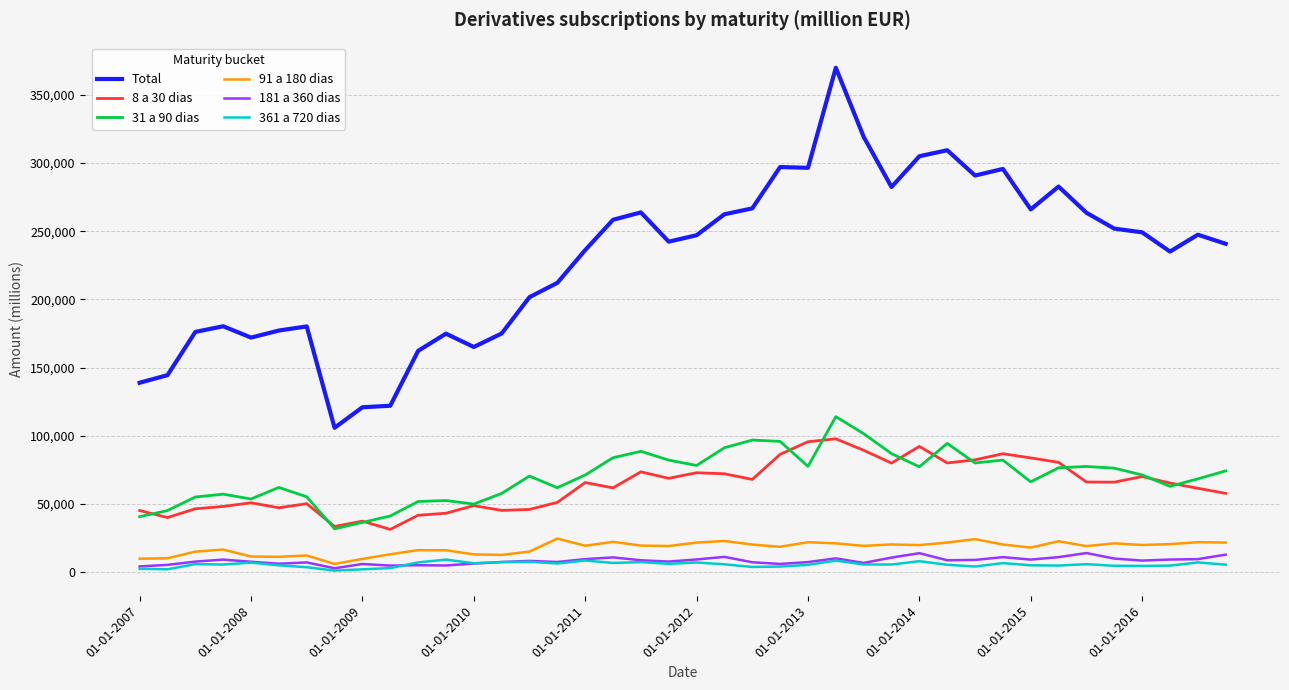

True or false: 91 a 180 dias and 31 a 90 dias intersect in this chart.

False